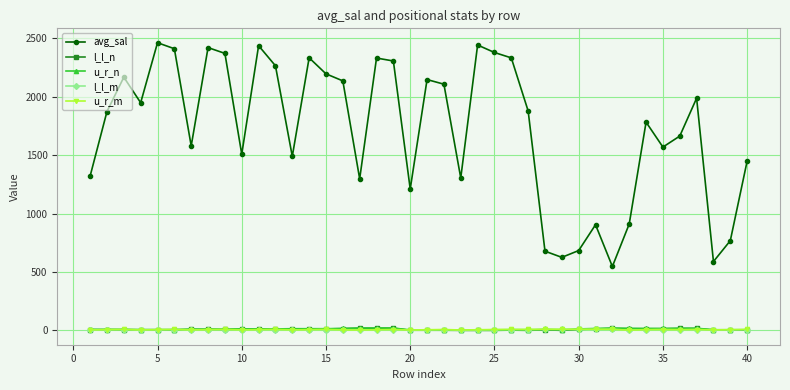

Which series has the largest range (max minus min)?

avg_sal